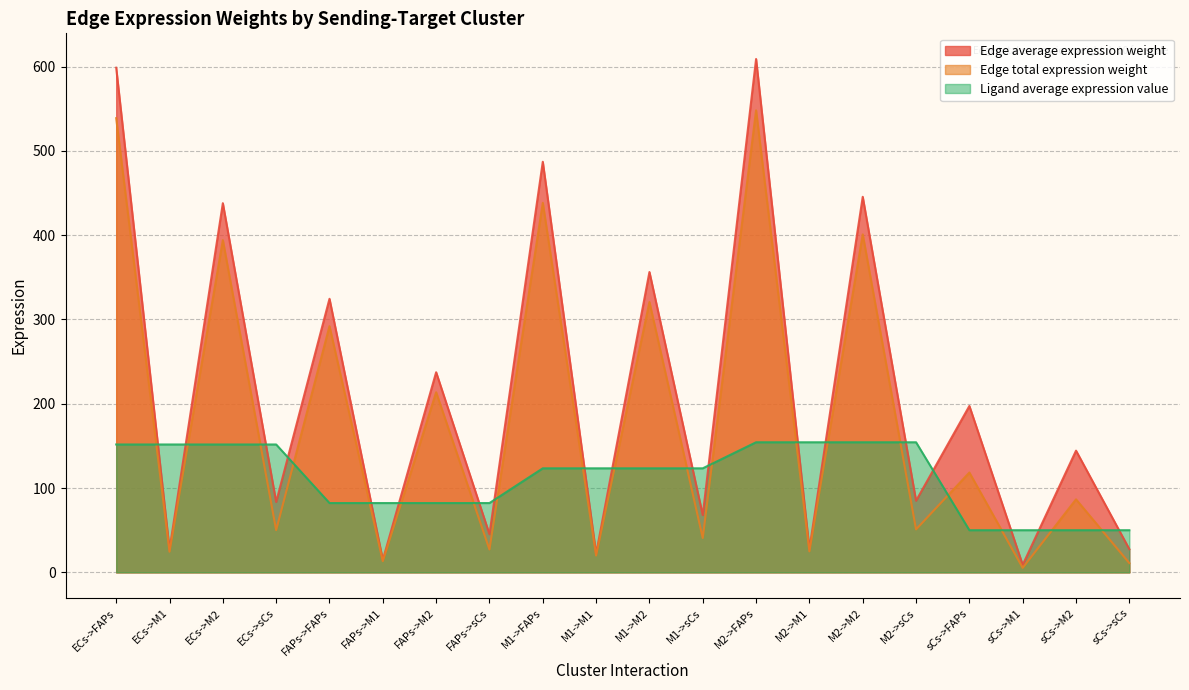

Reading left to right, extract all data points from this chart.

Edge average expression weight: 598.7	27.2	438.0	83.5	324.5	14.8	237.4	45.3	487.1	22.2	356.3	68.0	609.0	27.7	445.5	85.0	197.4	9.0	144.4	27.5
Edge total expression weight: 538.8	24.5	394.2	50.1	292.1	13.3	213.7	27.2	438.4	19.9	320.7	40.8	548.1	24.9	401.0	51.0	118.4	5.4	86.6	11.0
Ligand average expression value: 151.7	151.7	151.7	151.7	82.2	82.2	82.2	82.2	123.4	123.4	123.4	123.4	154.3	154.3	154.3	154.3	50.0	50.0	50.0	50.0